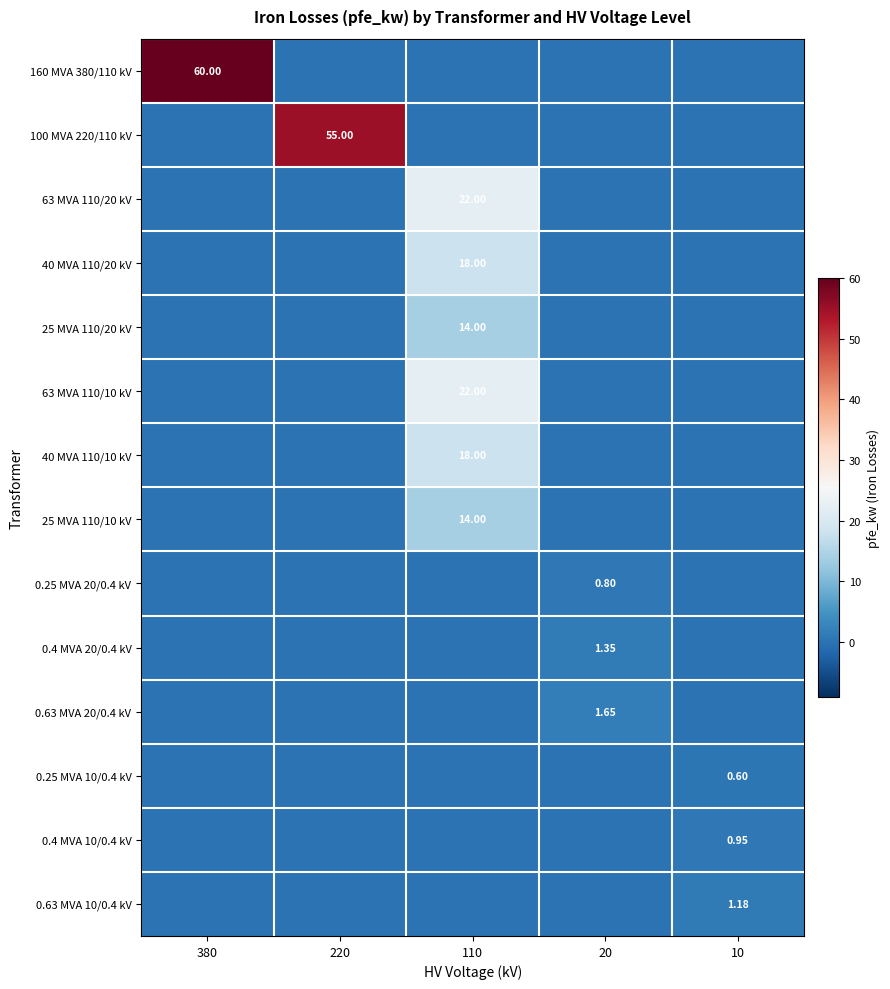

What is the difference between the maximum and minimum values in the 0.25 MVA 10/0.4 kV series?

0.6